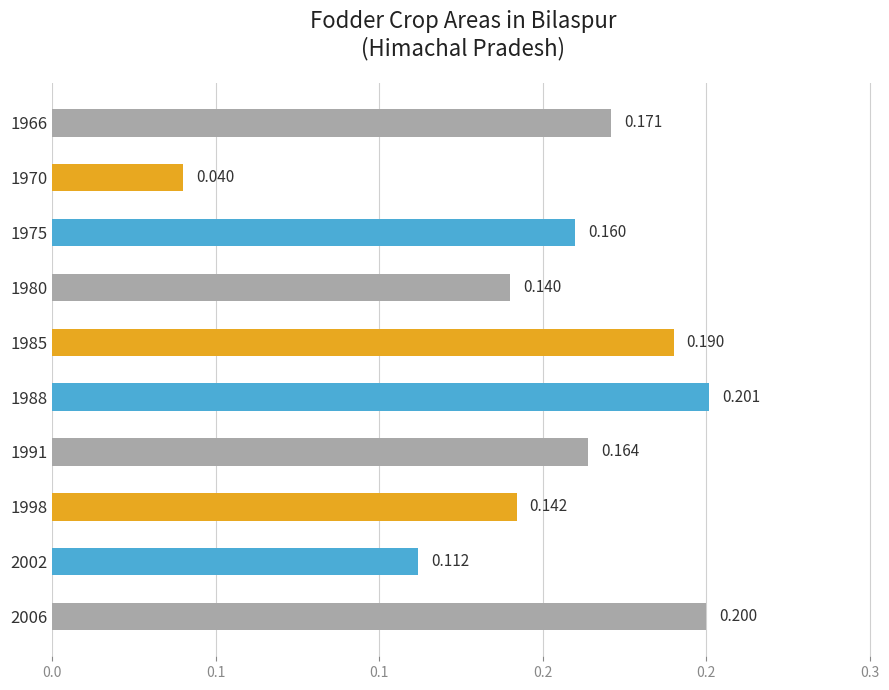

What is the greatest value displayed?

0.2